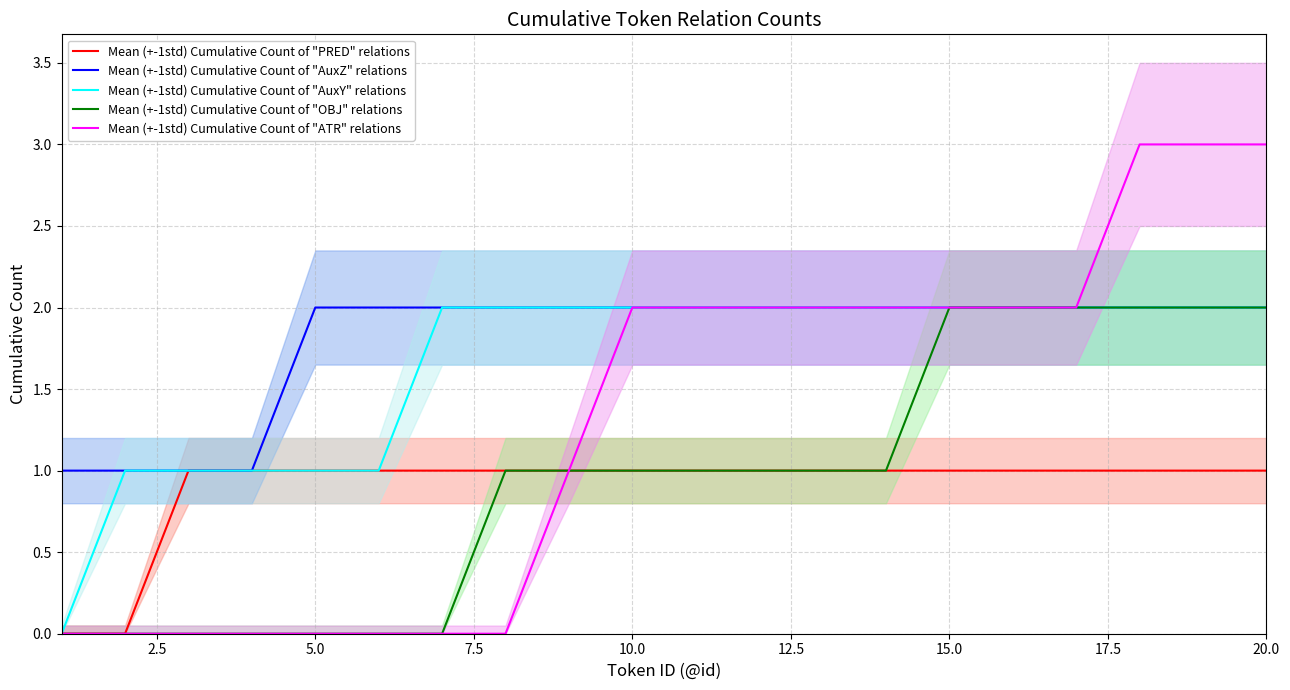

True or false: Mean (+-1std) Cumulative Count of "OBJ" relations has more than 0 interior local peaks.

False